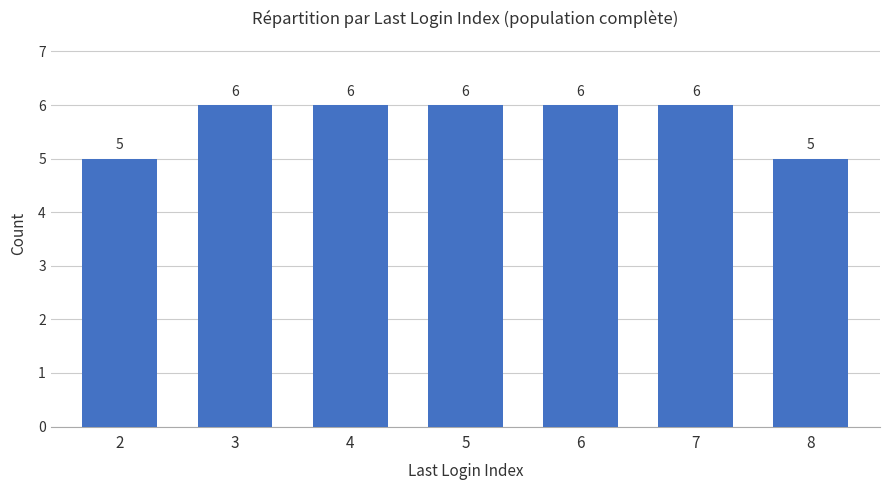

Approximately how many times larger is the value at 7 compared to 4?

1.0